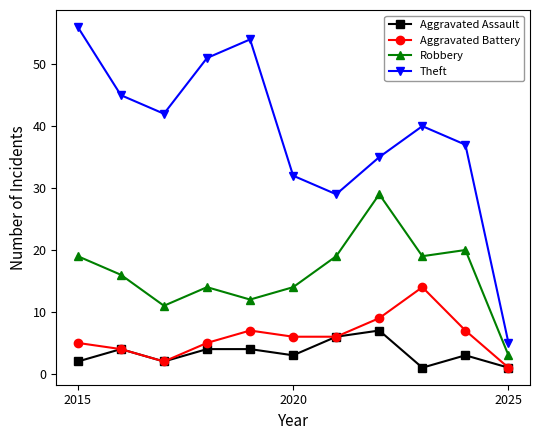

True or false: Robbery has more than 1 interior local peaks.

True